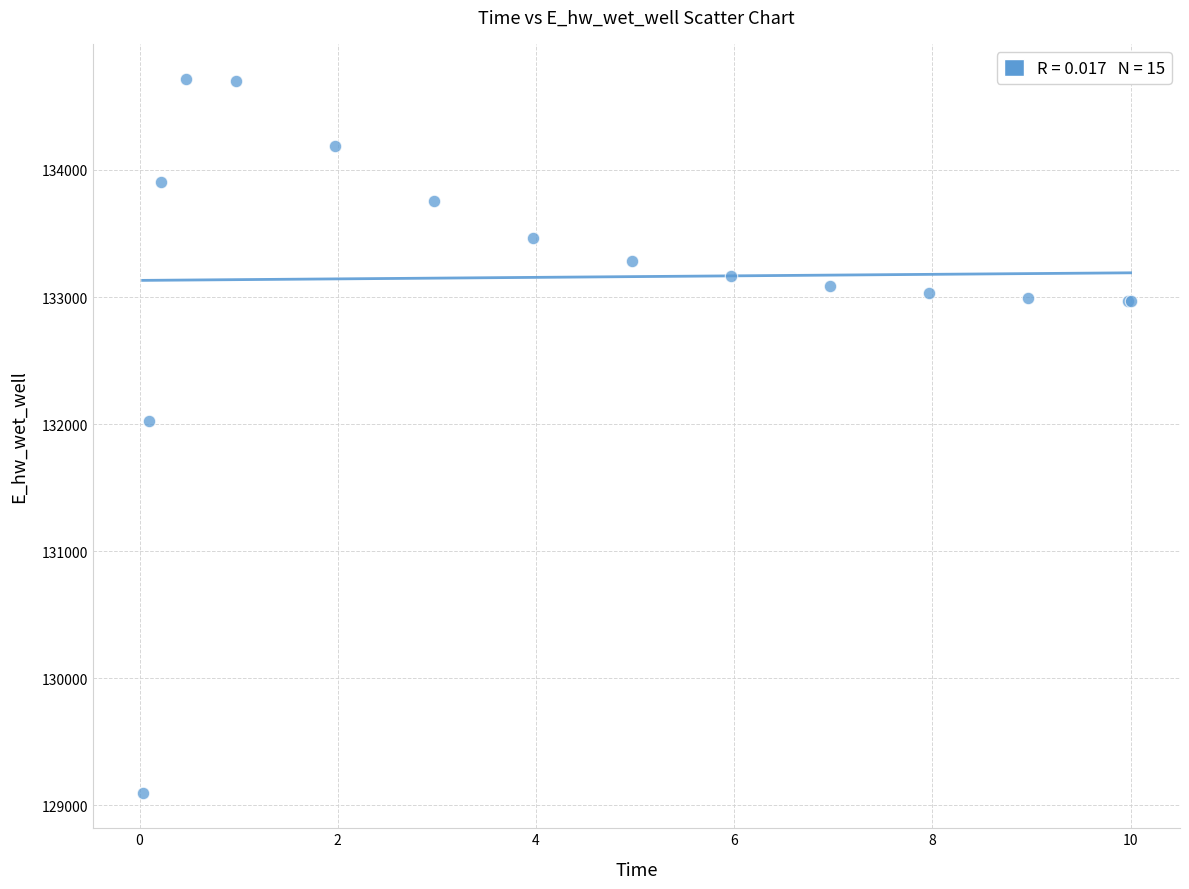

What Y value in the scatter plot is closest to 131906?

132028.7